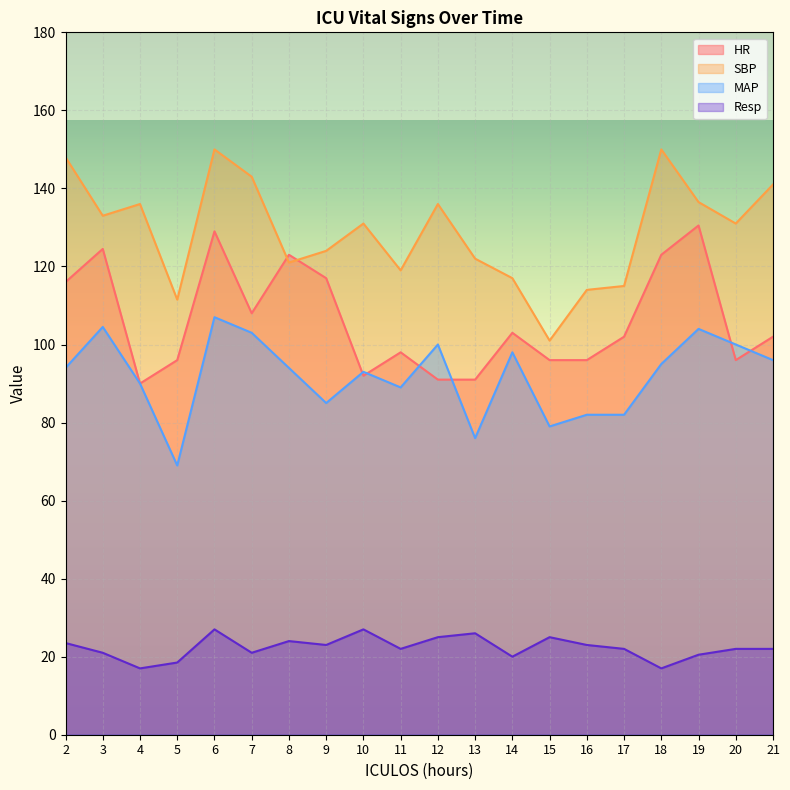

What is the value of the SBP point at the 18th from the left?

136.5